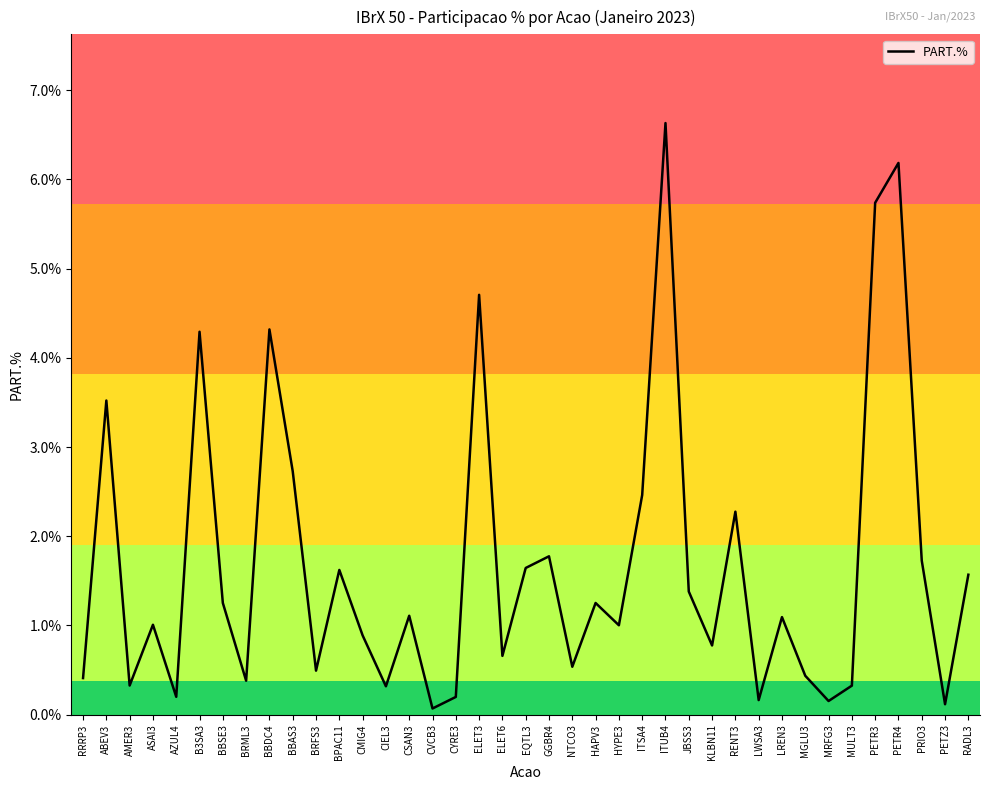

Which label corresponds to the largest value in the chart?

ITUB4